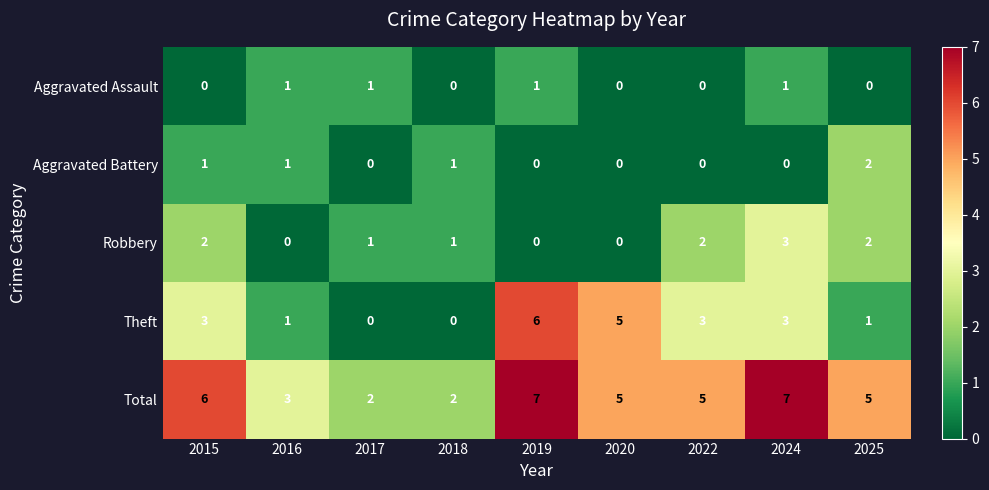

Rank the series by their maximum value, from lowest to highest.

Aggravated Assault, Aggravated Battery, Robbery, Theft, Total